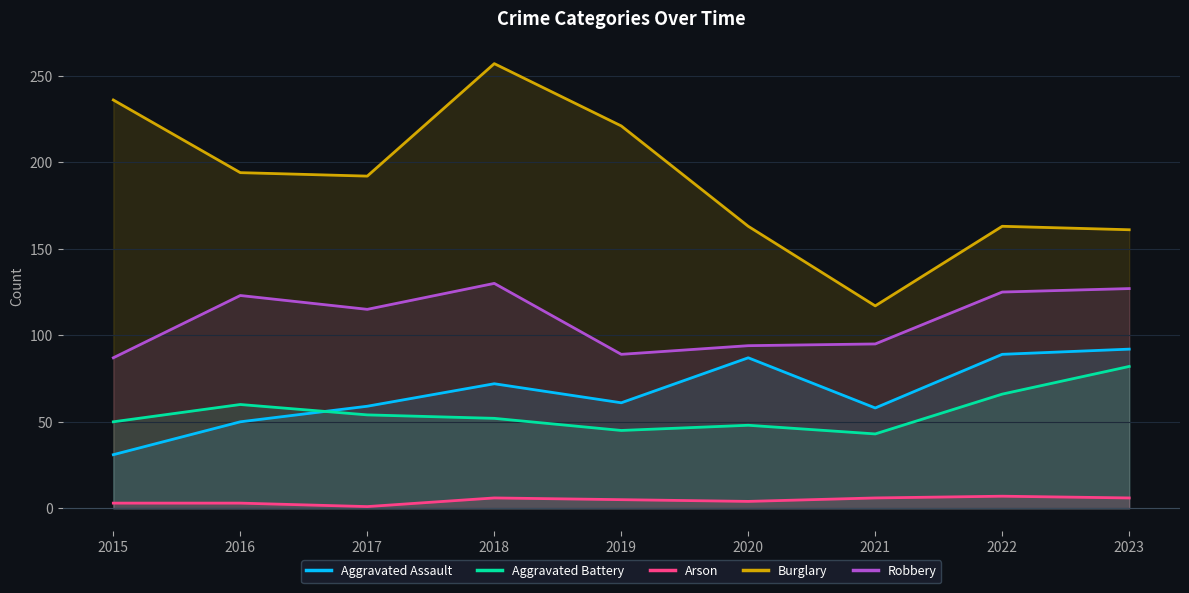

What is the minimum value for Arson?

1